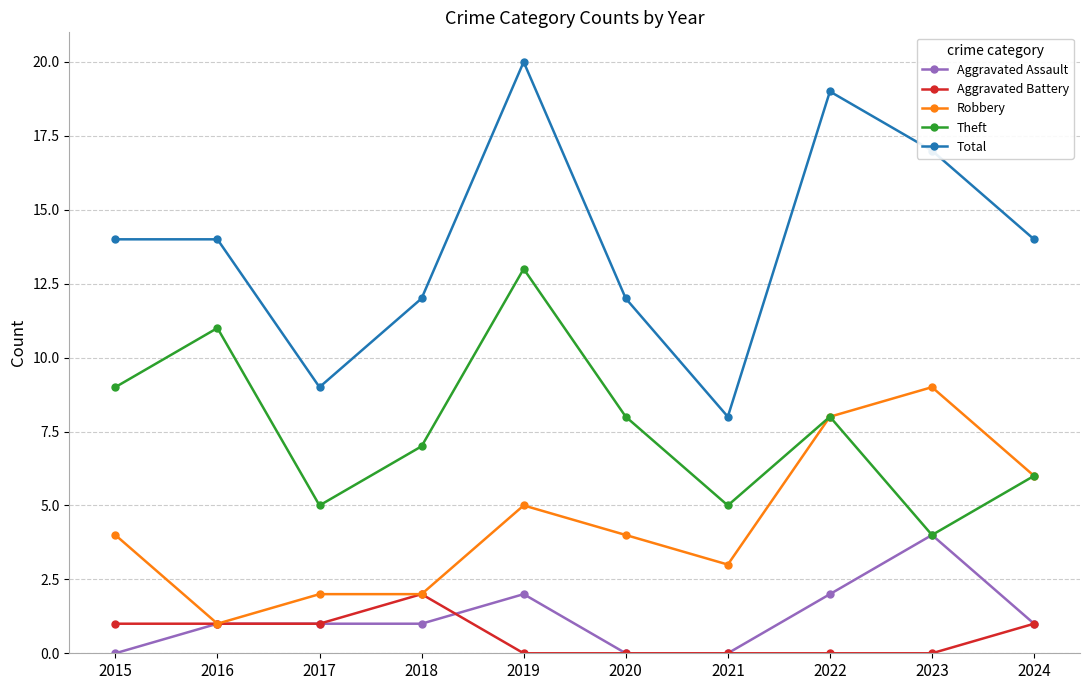

Count the number of data series in this chart.

5